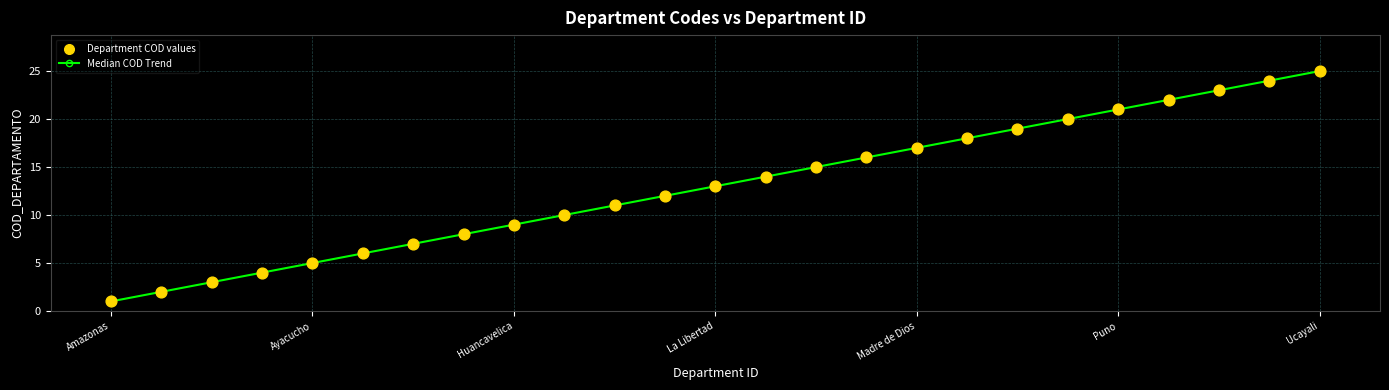

What is the difference between the maximum and minimum values?

24